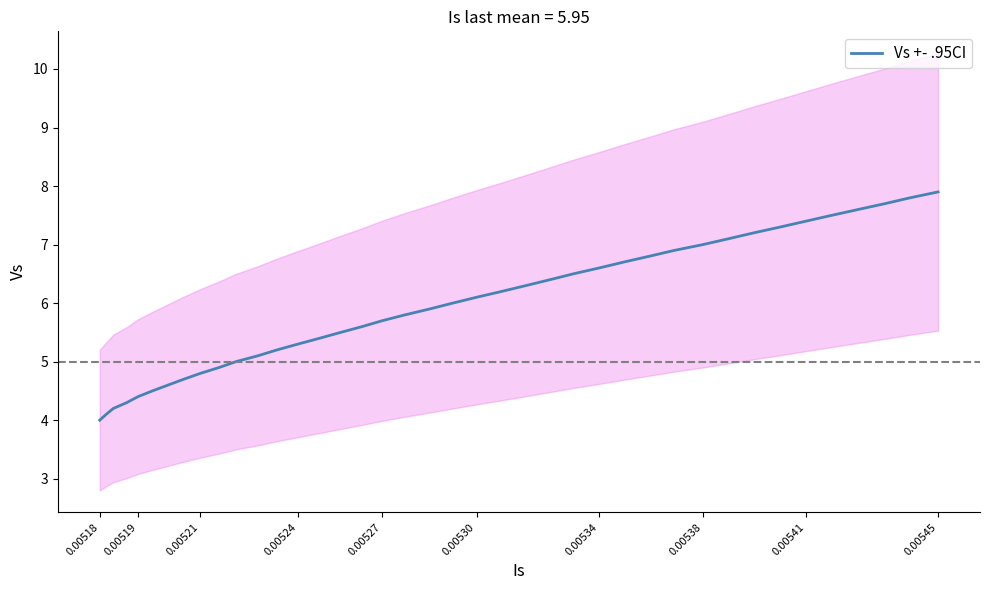

The value of Vs +- .95CI at 0.00521 is 1.0. True or false?

False